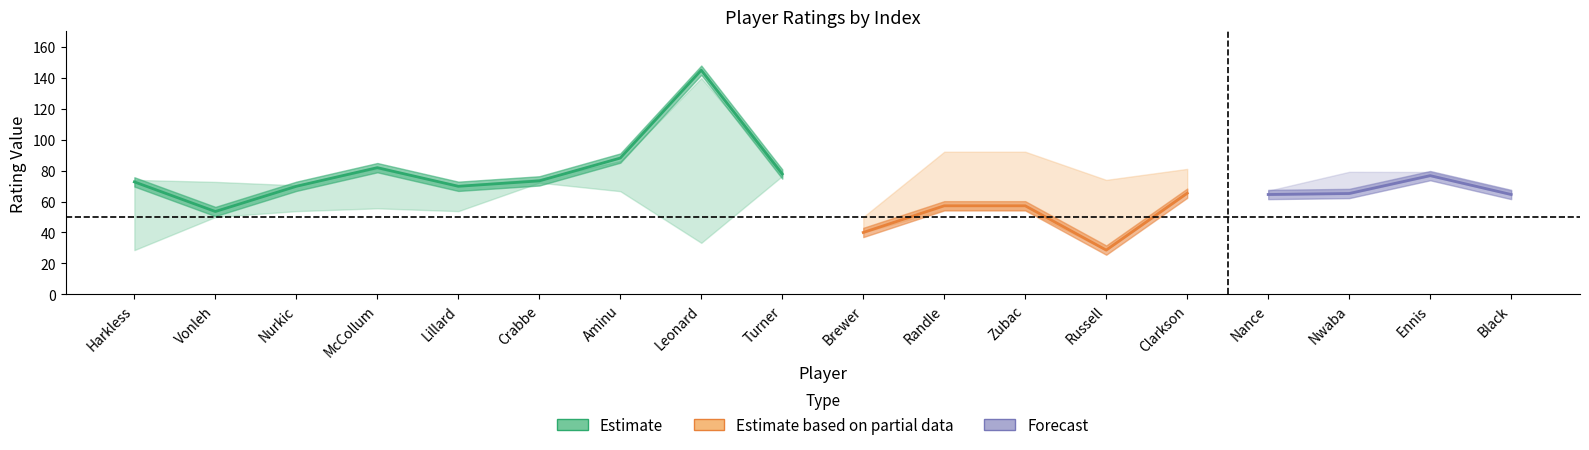

What is the label of the 13th point from the left?

Russell